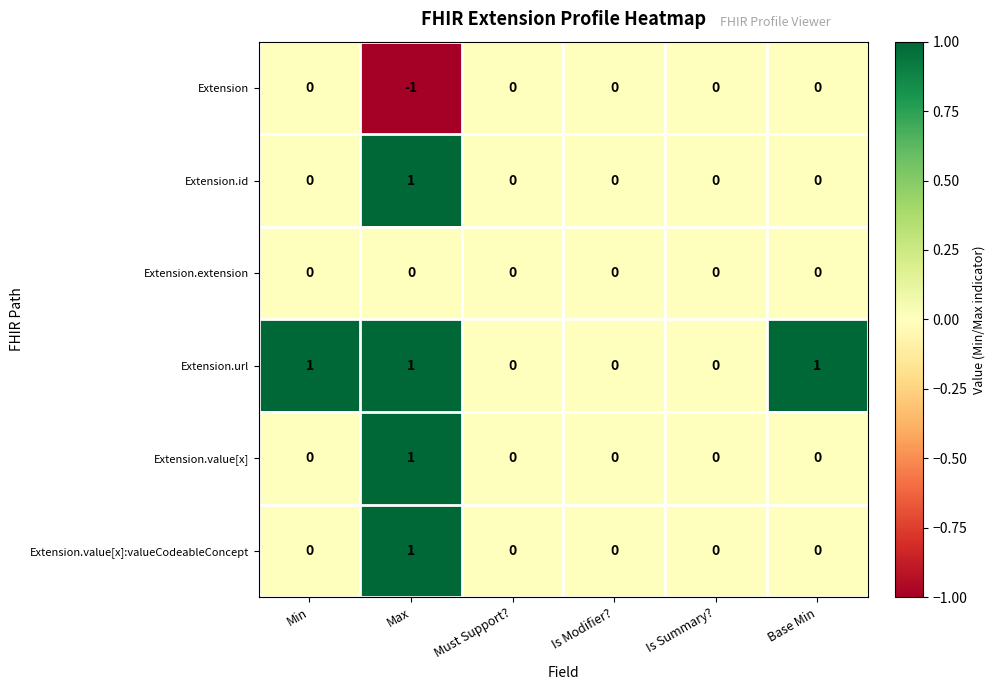

Count the number of data series in this chart.

6